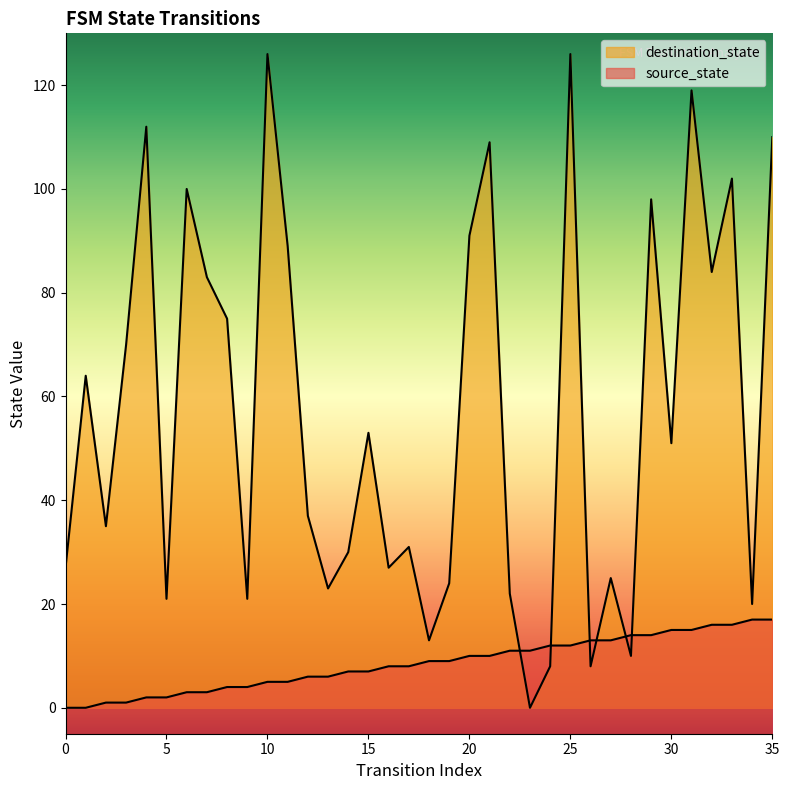

What are all the series names shown in the legend?

source_state, destination_state